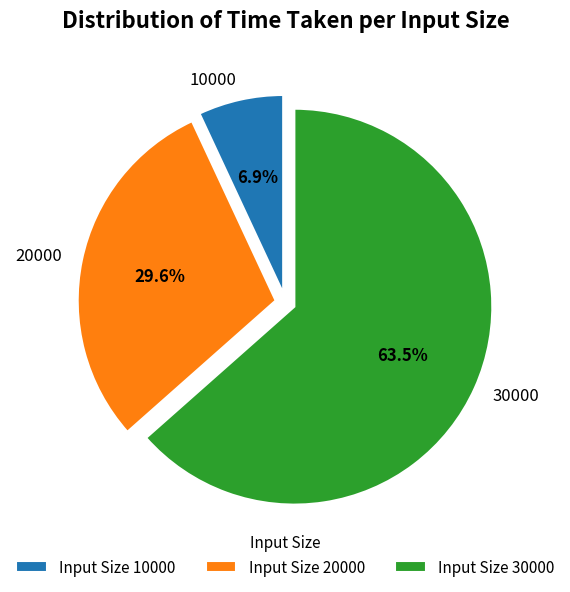

To the nearest percent, what is the difference between the 20000 and 30000 slice percentages?

34%